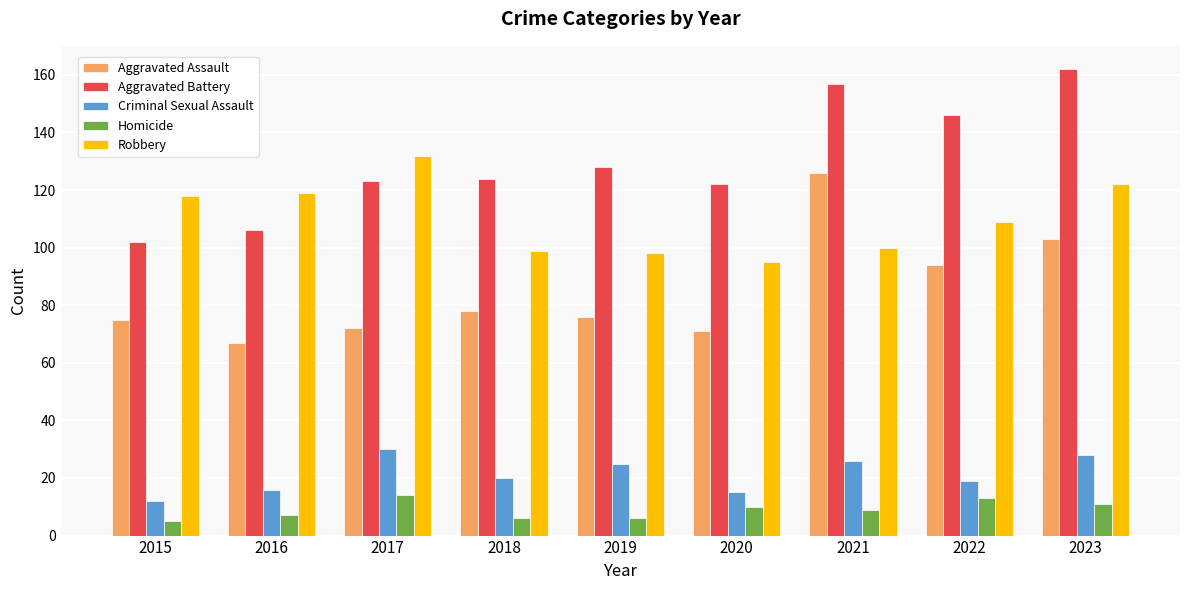

Read the Criminal Sexual Assault value at 2021, to the nearest 5.

25